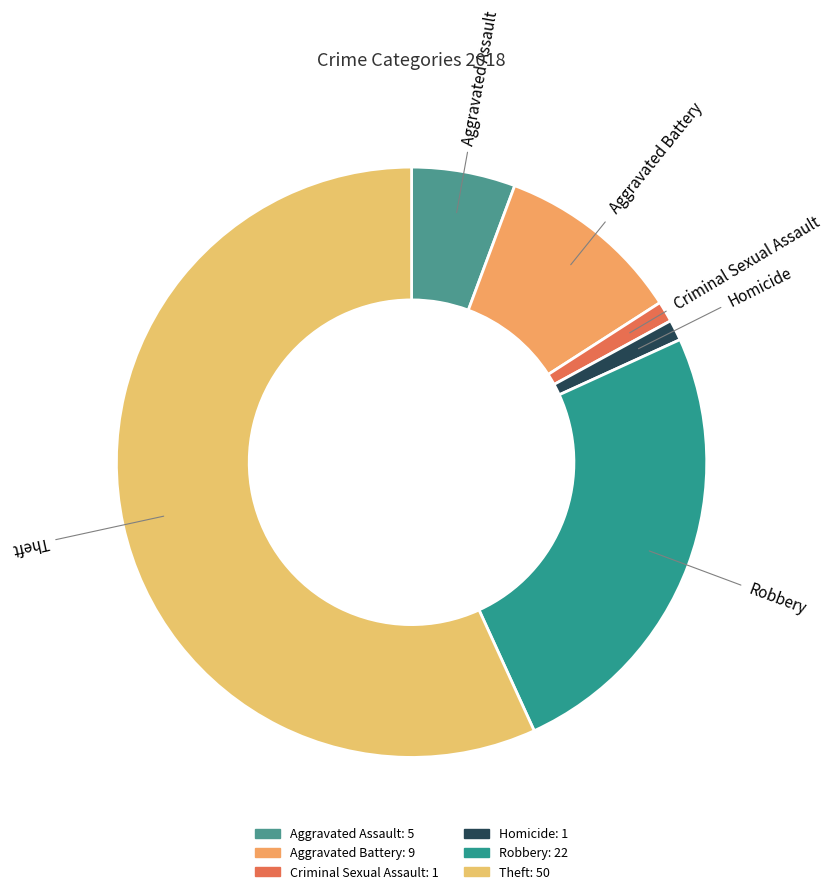

What is the largest slice in the pie chart?

Theft